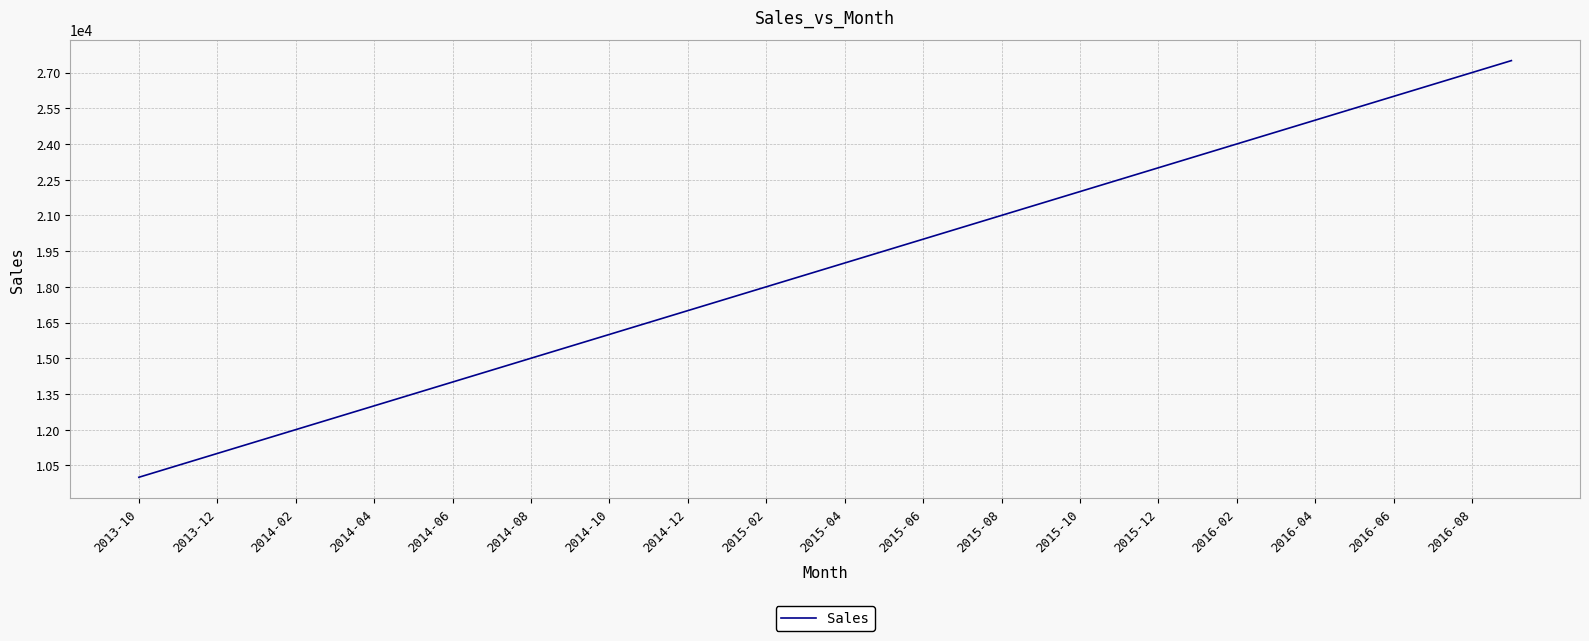

What is the difference between the maximum and minimum values?

17500